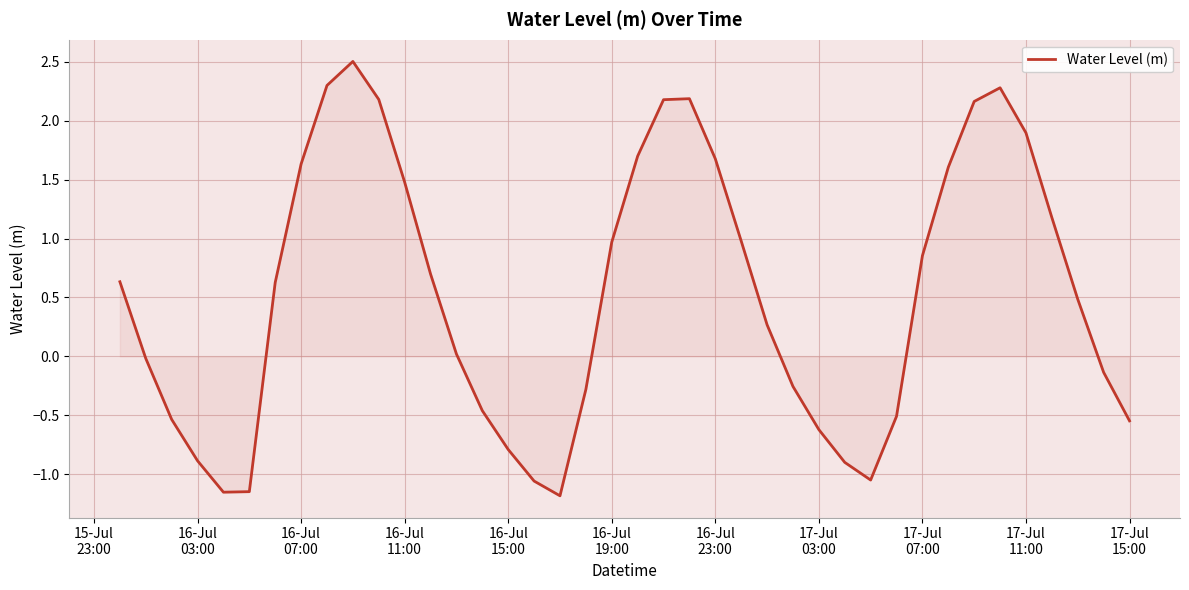

What is the difference between the maximum and minimum values?

3.7